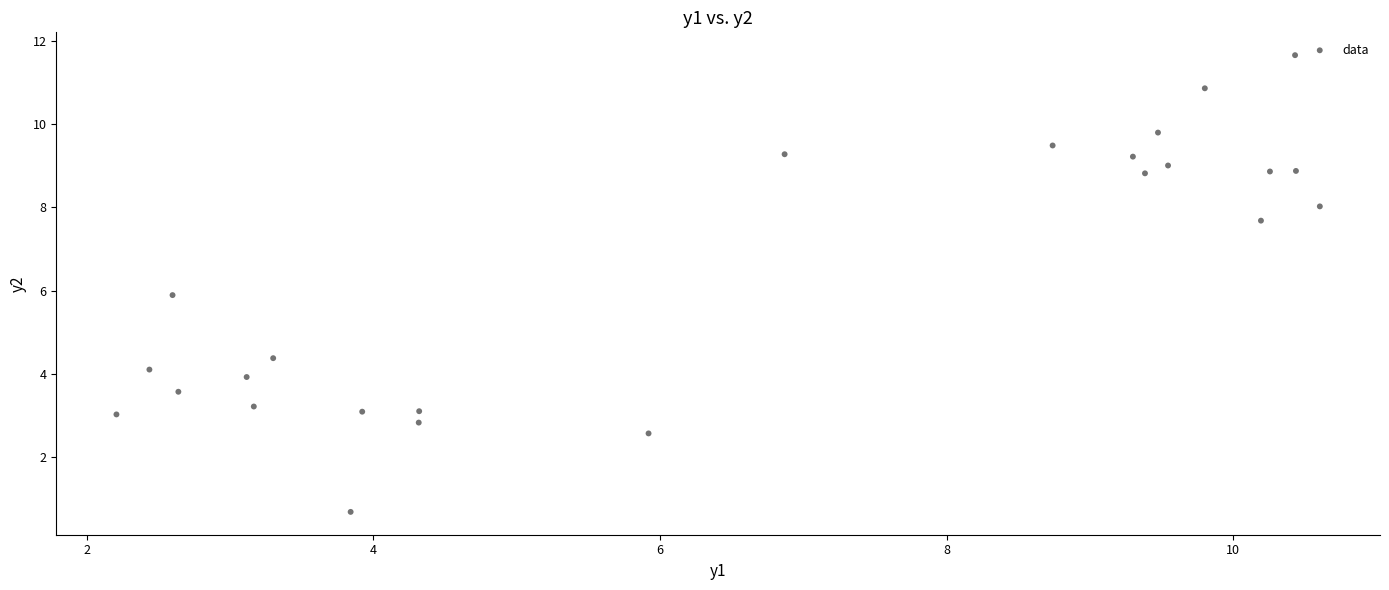

What is the range of Y values (max minus min)?

11.0